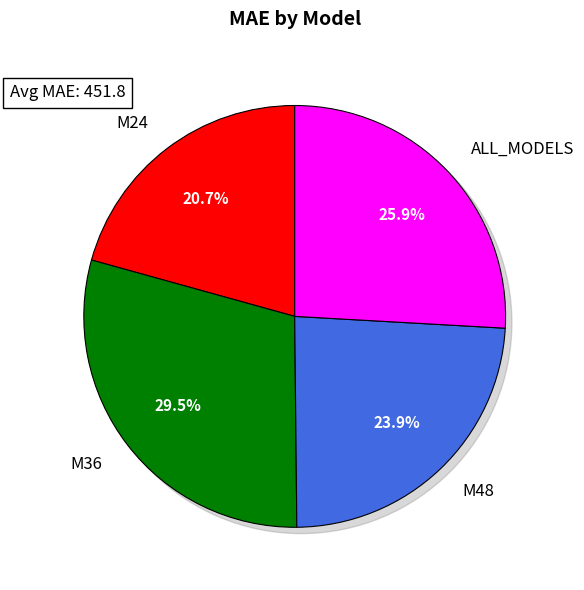

Is there any slice that represents more than half of the pie?

No